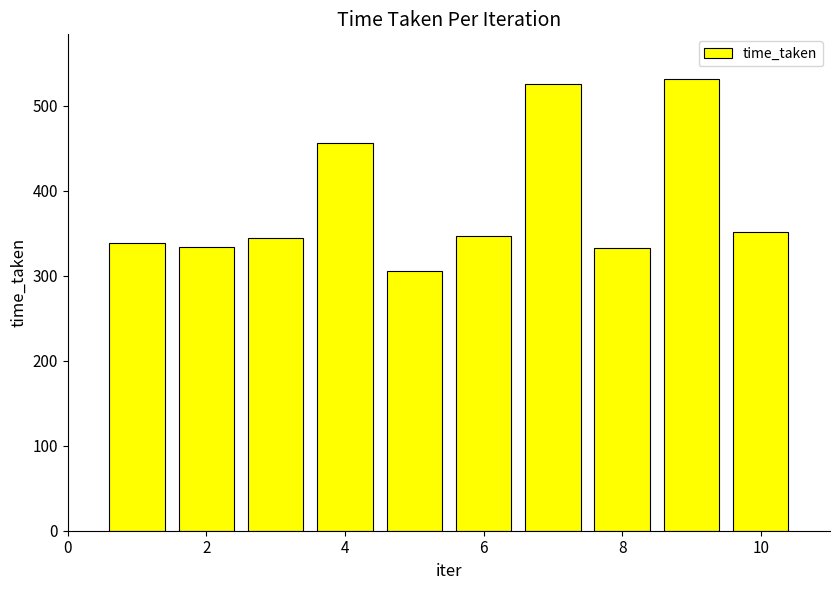

What is the average value?

386.7